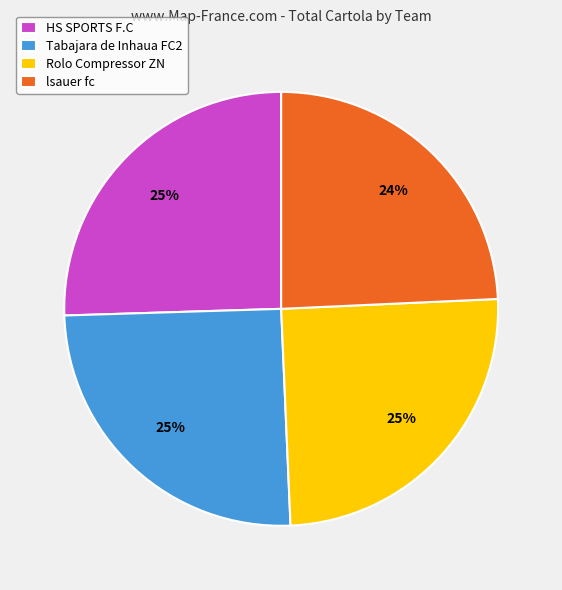

To the nearest percent, what is the difference between the largest and smallest slice percentages?

1%